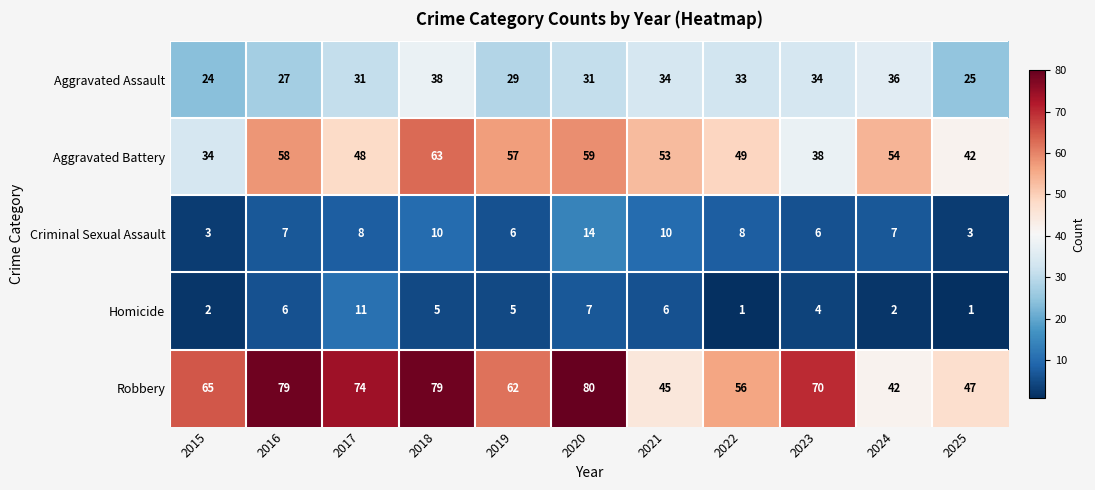

Rank the series by their maximum value, from highest to lowest.

Robbery, Aggravated Battery, Aggravated Assault, Criminal Sexual Assault, Homicide